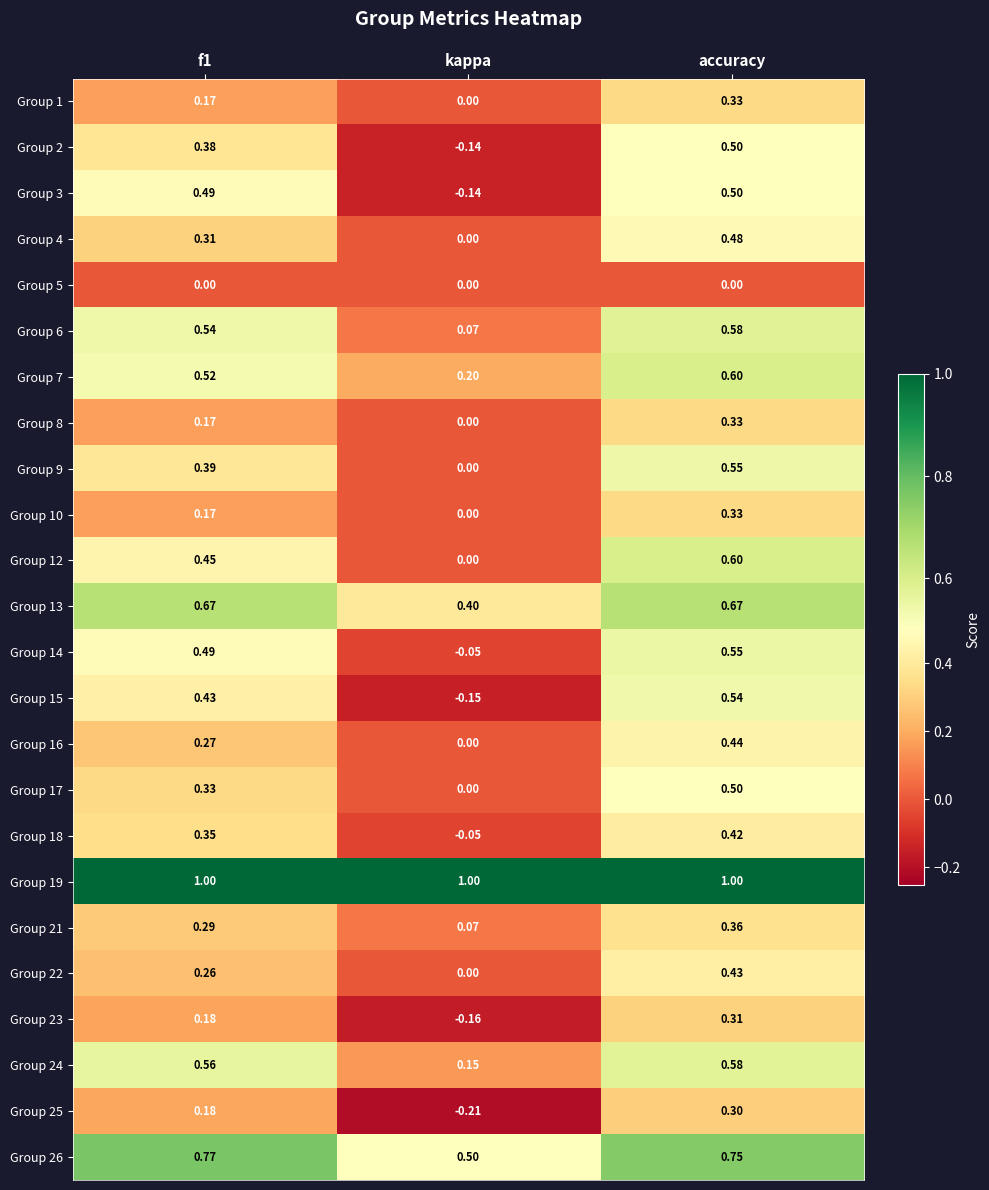

Which category has the lowest value across all series?

kappa